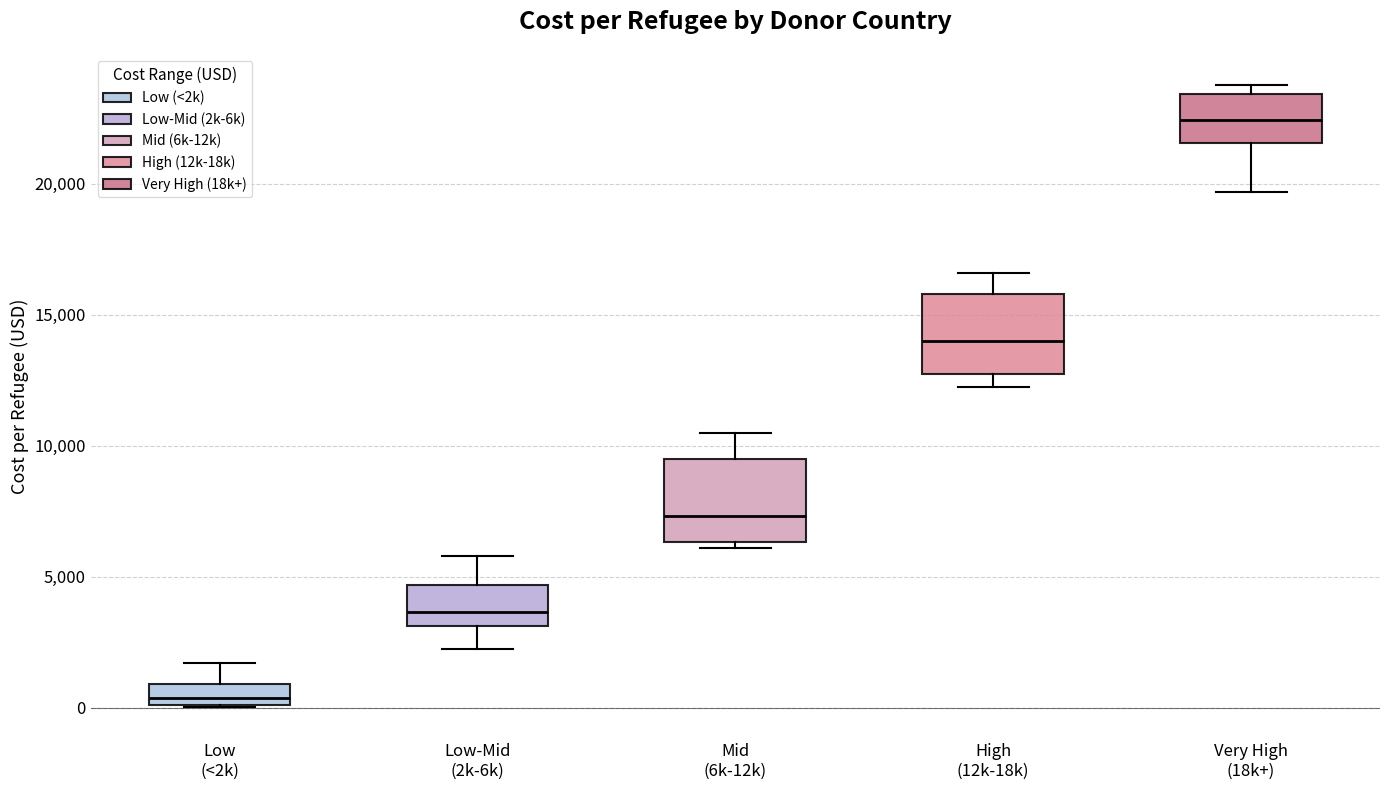

Which box has the lowest median line?

Low (<2k)